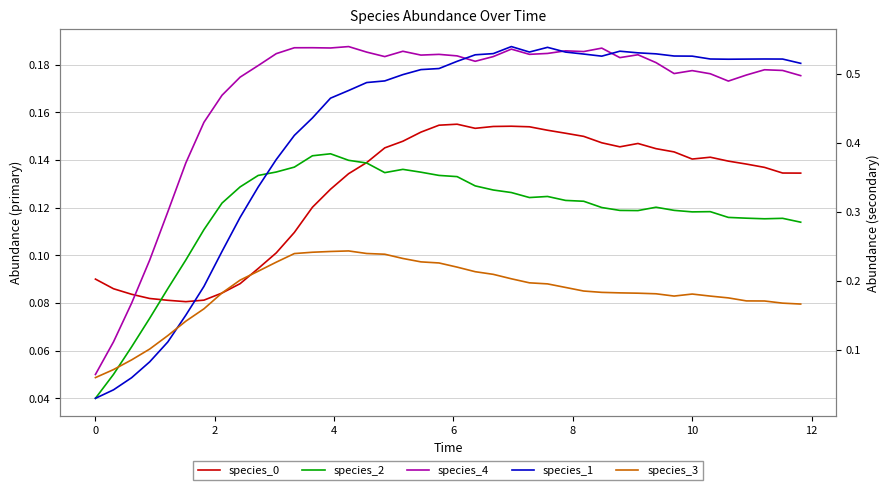

Reading right to left, what are all the values shown in this chart?

species_0: 0.1	0.1	0.1	0.1	0.1	0.1	0.1	0.1	0.1	0.1	0.1	0.1	0.1	0.2	0.2	0.2	0.2	0.2	0.2	0.2	0.2	0.2	0.1	0.1	0.1	0.1	0.1	0.1	0.1	0.1	0.1	0.1	0.1	0.1	0.1	0.1	0.1	0.1	0.1	0.1
species_2: 0.1	0.1	0.1	0.1	0.1	0.1	0.1	0.1	0.1	0.1	0.1	0.1	0.1	0.1	0.1	0.1	0.1	0.1	0.1	0.1	0.1	0.1	0.1	0.1	0.1	0.1	0.1	0.1	0.1	0.1	0.1	0.1	0.1	0.1	0.1	0.1	0.1	0.1	0.1	0.0
species_4: 0.2	0.2	0.2	0.2	0.2	0.2	0.2	0.2	0.2	0.2	0.2	0.2	0.2	0.2	0.2	0.2	0.2	0.2	0.2	0.2	0.2	0.2	0.2	0.2	0.2	0.2	0.2	0.2	0.2	0.2	0.2	0.2	0.2	0.2	0.1	0.1	0.1	0.1	0.1	0.1
species_1: 0.5	0.5	0.5	0.5	0.5	0.5	0.5	0.5	0.5	0.5	0.5	0.5	0.5	0.5	0.5	0.5	0.5	0.5	0.5	0.5	0.5	0.5	0.5	0.5	0.5	0.5	0.5	0.4	0.4	0.4	0.3	0.3	0.2	0.2	0.2	0.1	0.1	0.1	0.0	0.0
species_3: 0.2	0.2	0.2	0.2	0.2	0.2	0.2	0.2	0.2	0.2	0.2	0.2	0.2	0.2	0.2	0.2	0.2	0.2	0.2	0.2	0.2	0.2	0.2	0.2	0.2	0.2	0.2	0.2	0.2	0.2	0.2	0.2	0.2	0.2	0.1	0.1	0.1	0.1	0.1	0.1